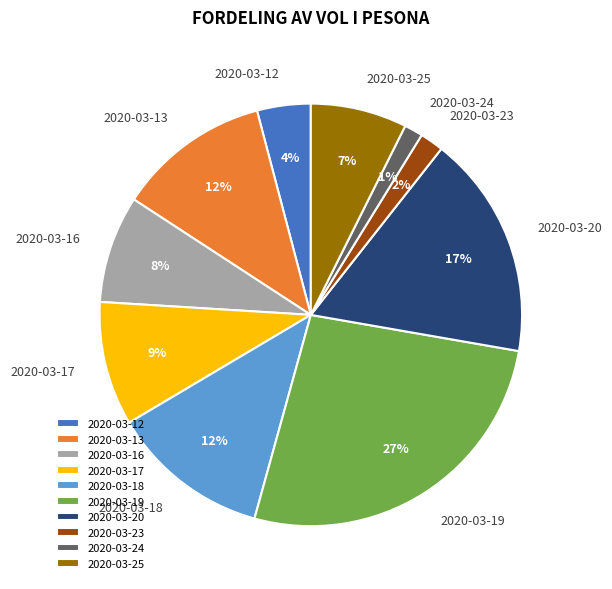

Is it true that 2020-03-20 is 17% of the pie?

True